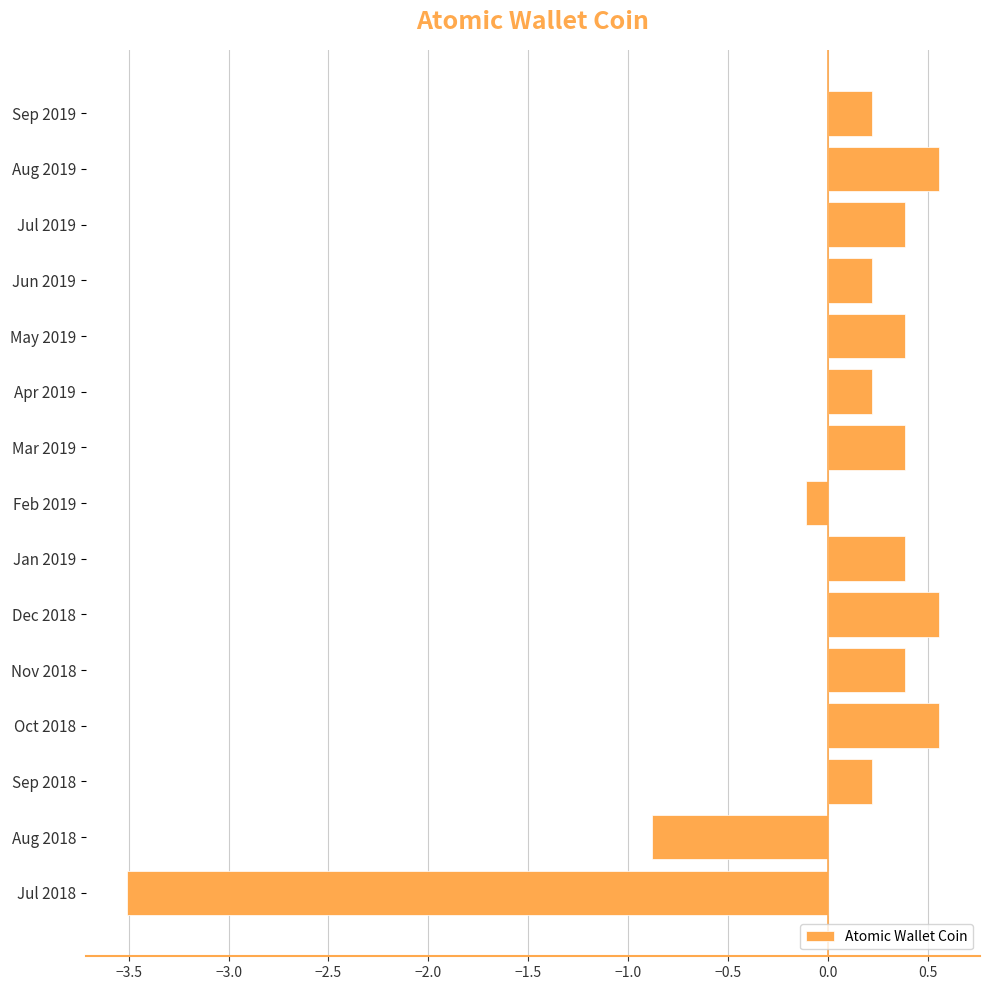

What is the difference between the second highest and second lowest values?

1.4